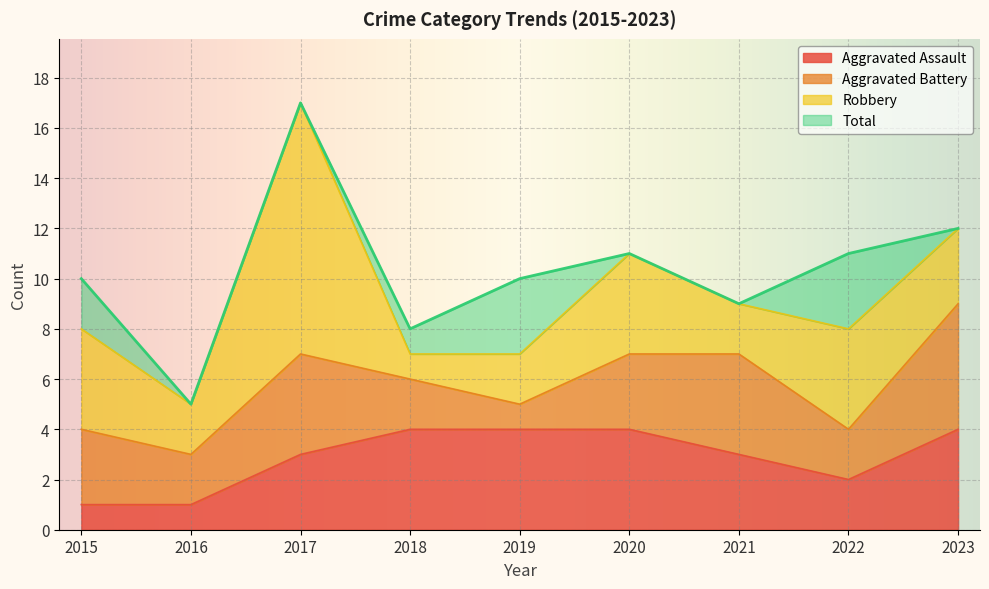

What is the highest value of the Aggravated Assault series?

4